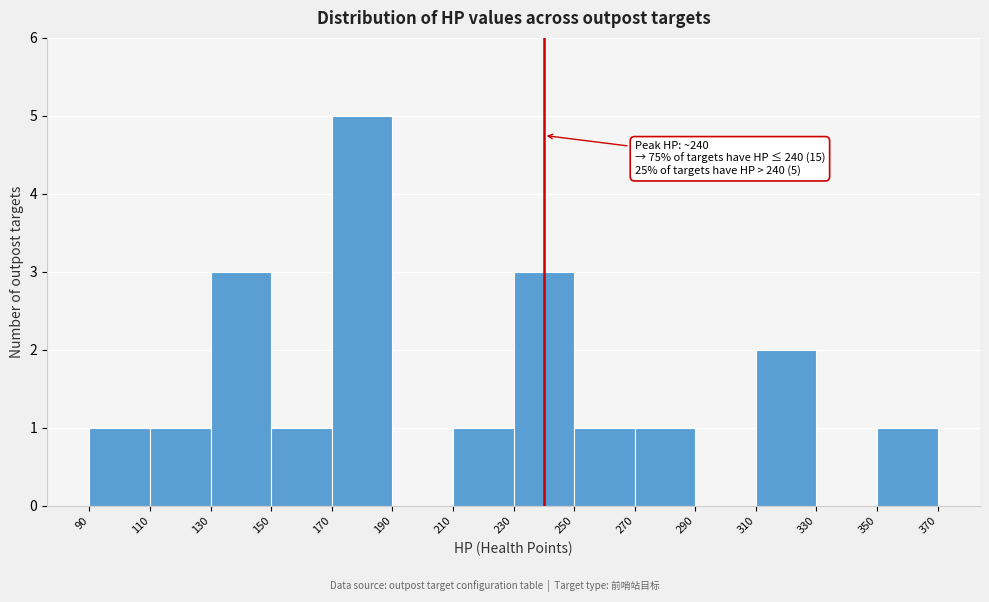

Over which range of the x-axis is the bar tallest?

170 to 190